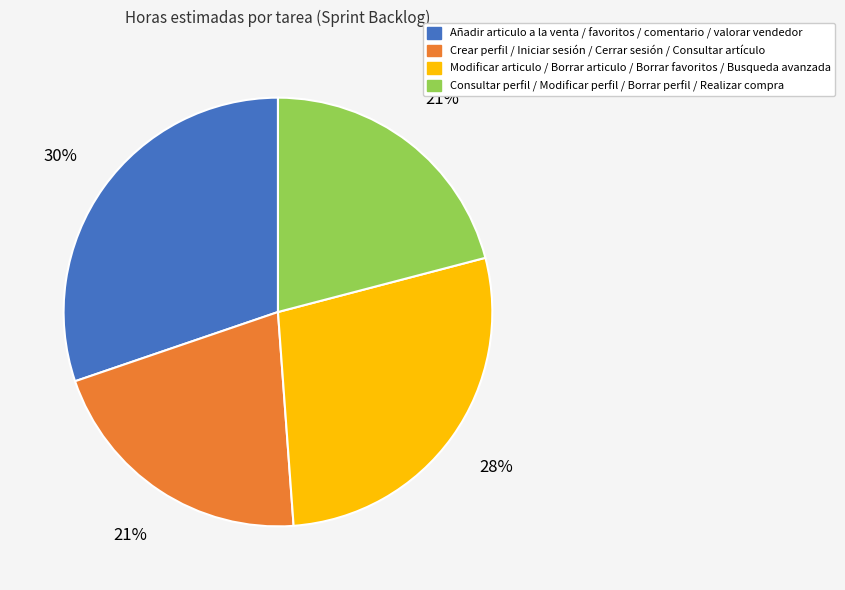

Does any single category account for the majority?

No